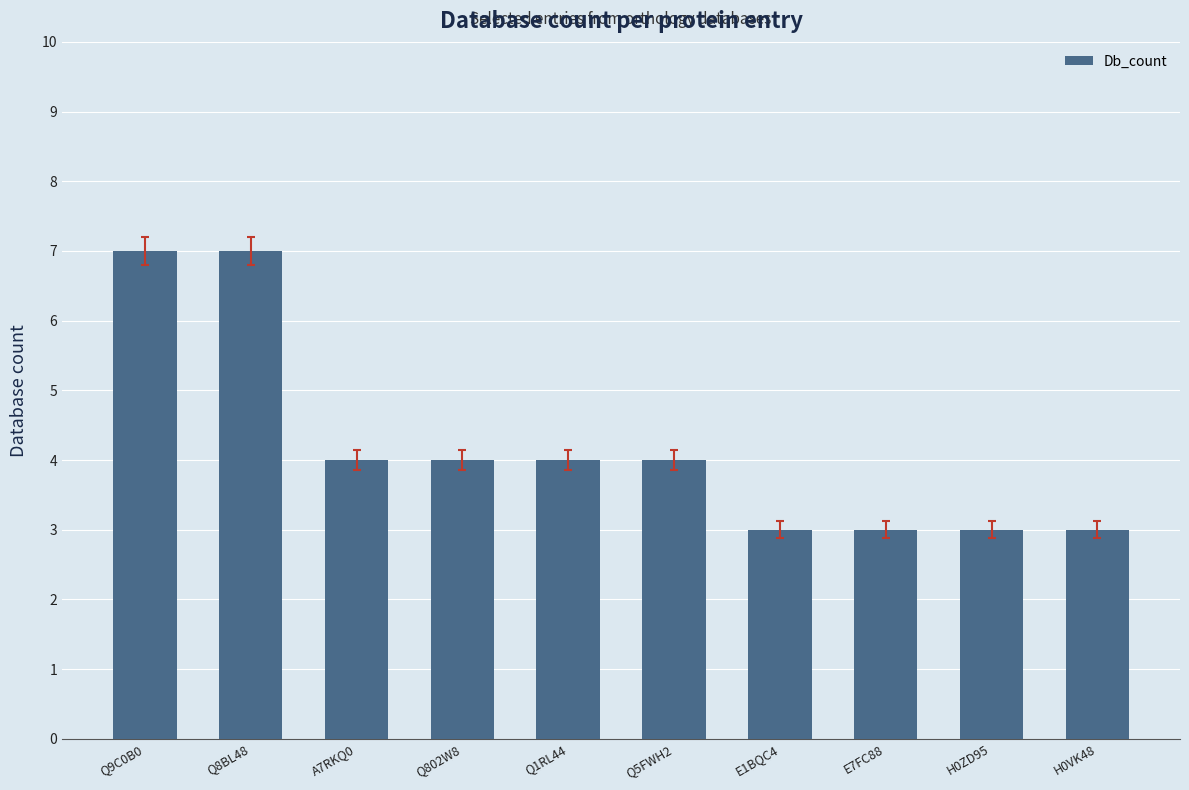

At which label does the data first exceed 4?

Q9C0B0